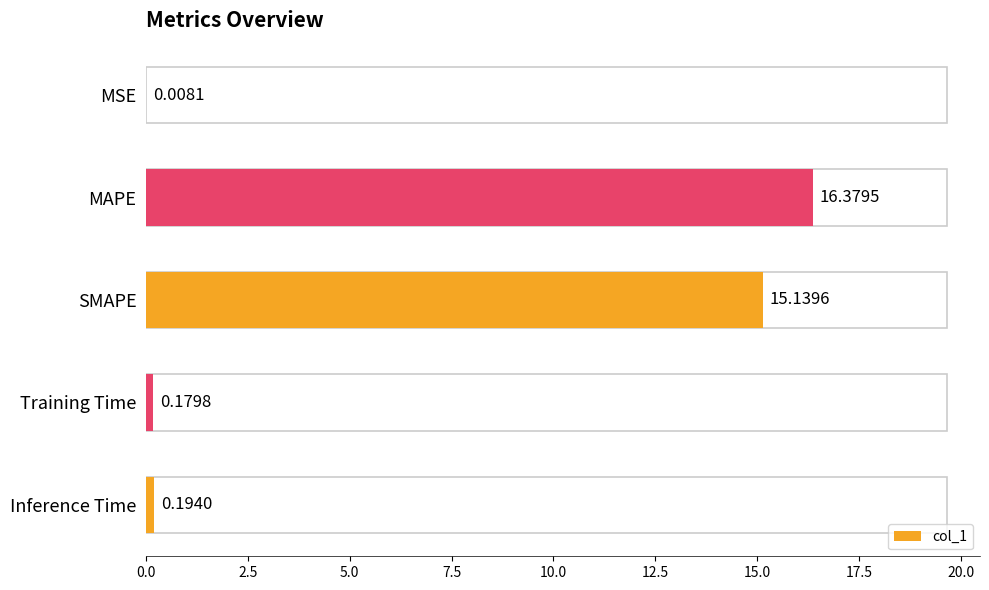

What is the change in value from MAPE to Inference Time?

-16.2